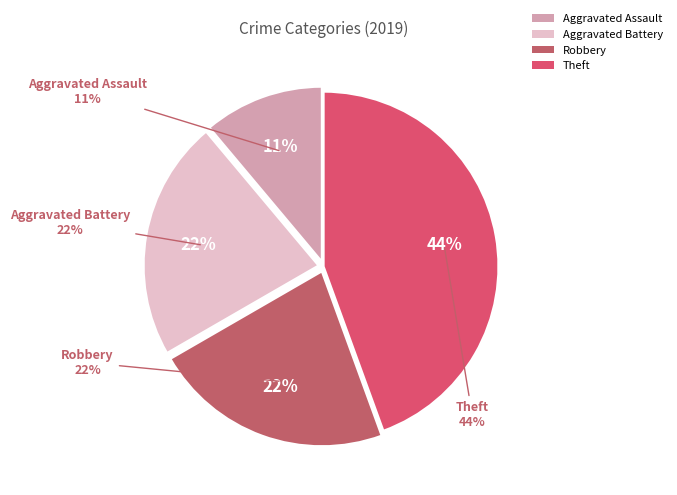

The Aggravated Assault slice represents 17% of the pie. True or false?

False